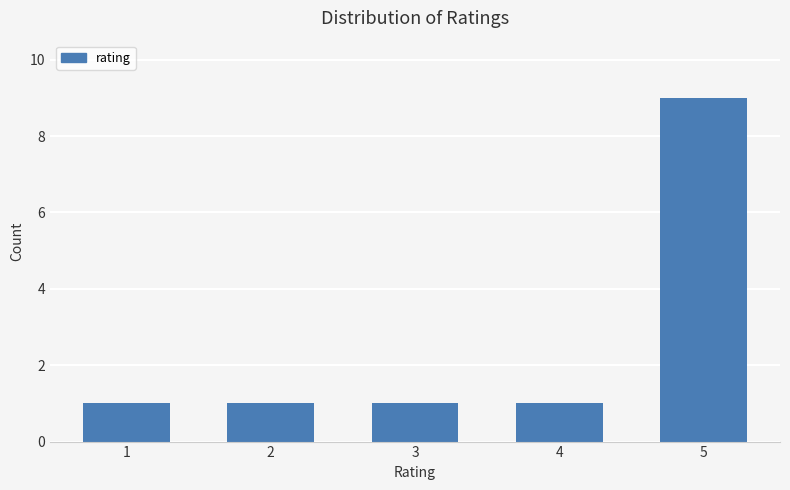

How many distinct data groups are displayed?

1